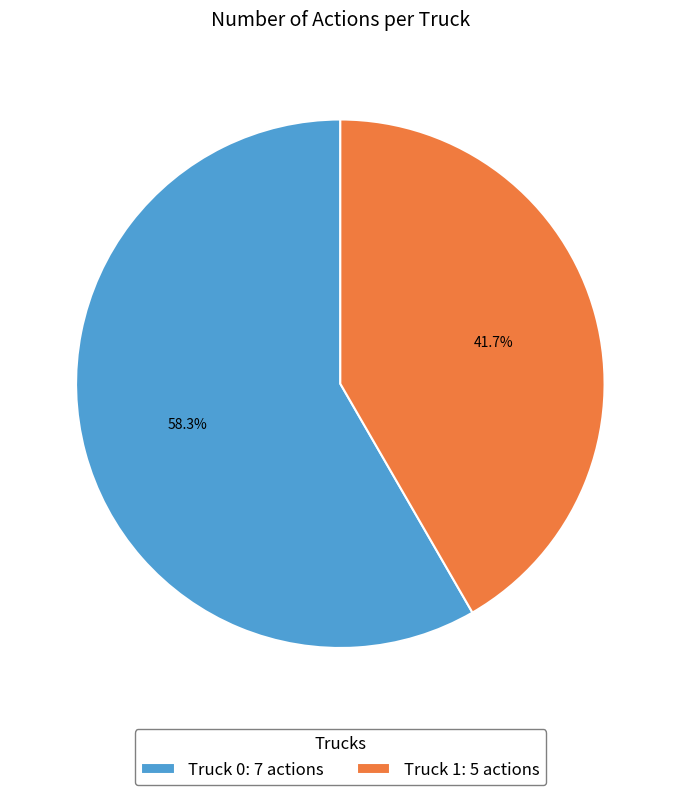

Count the number of slices in the pie.

2